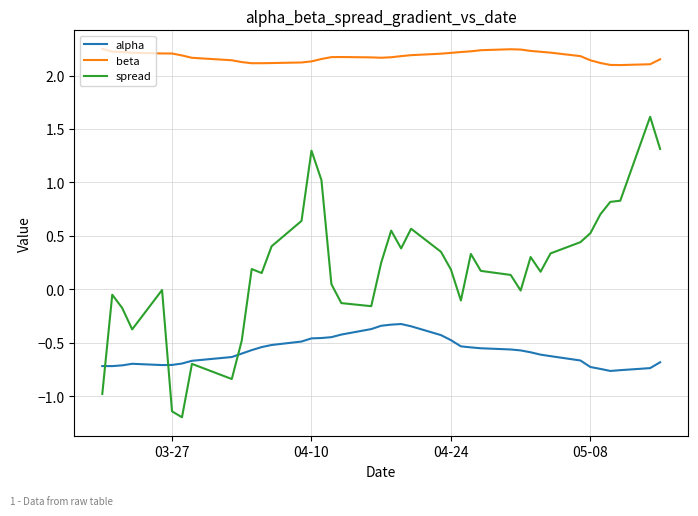

List the series in order of their overall mean, lowest first.

alpha, spread, beta